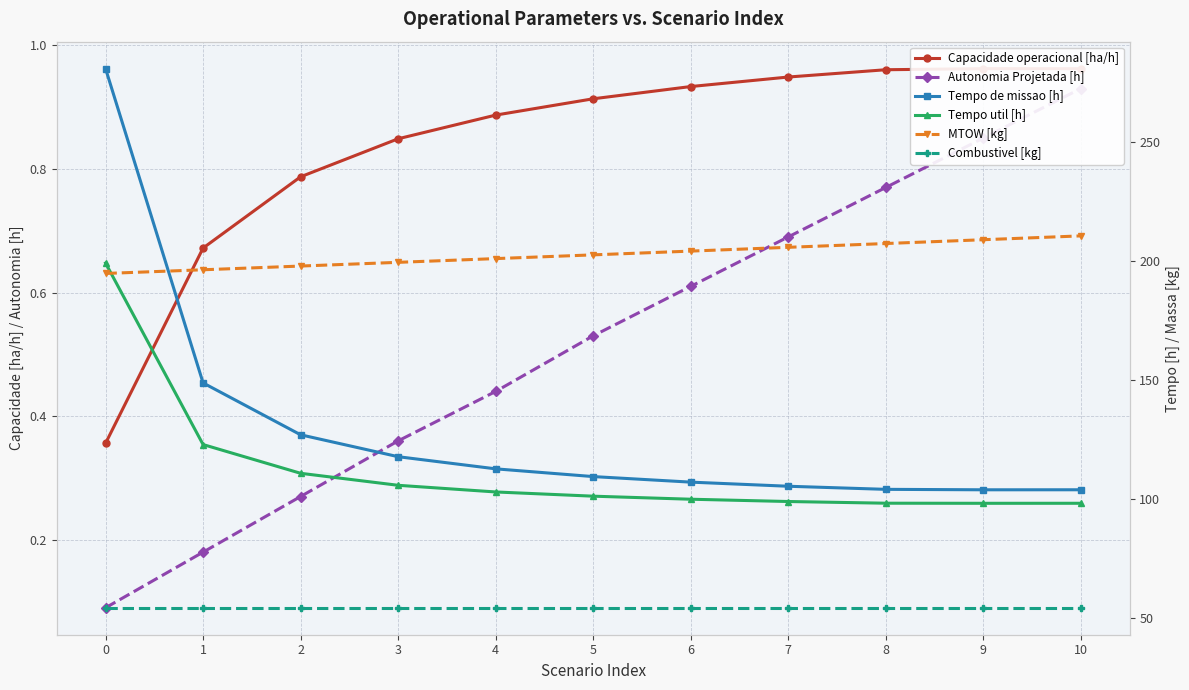

The Autonomia Projetada [h] series shows 0.2 at 1. True or false?

True